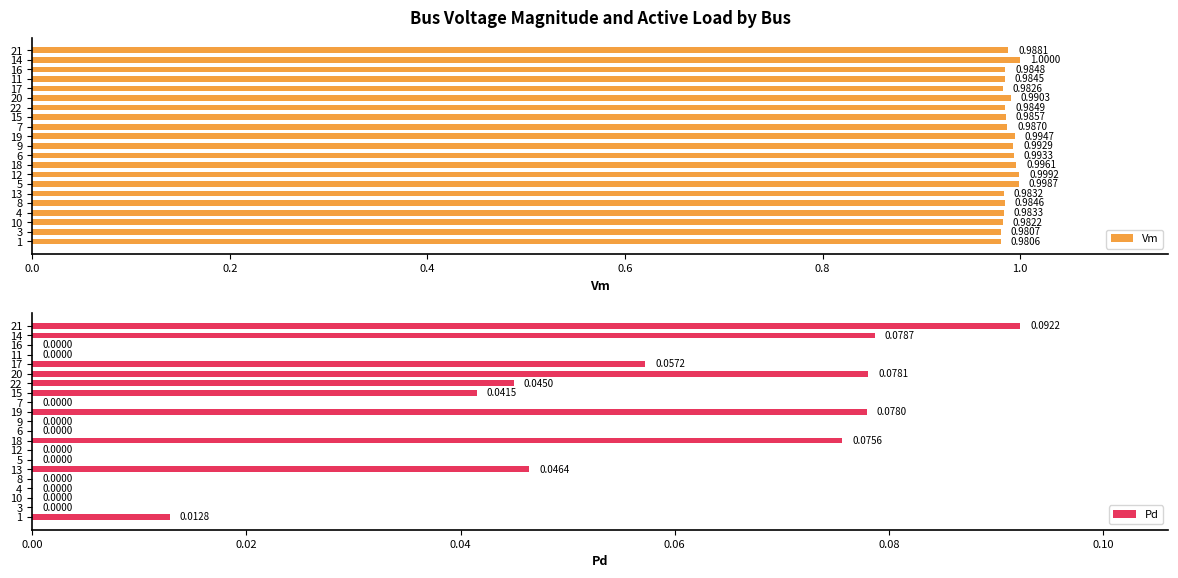

How many data points in Pd are above 0?

10